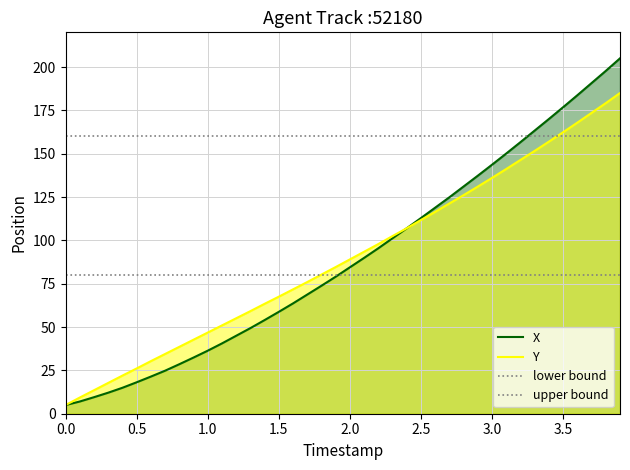

What is the lowest value of the Y series?

5.0